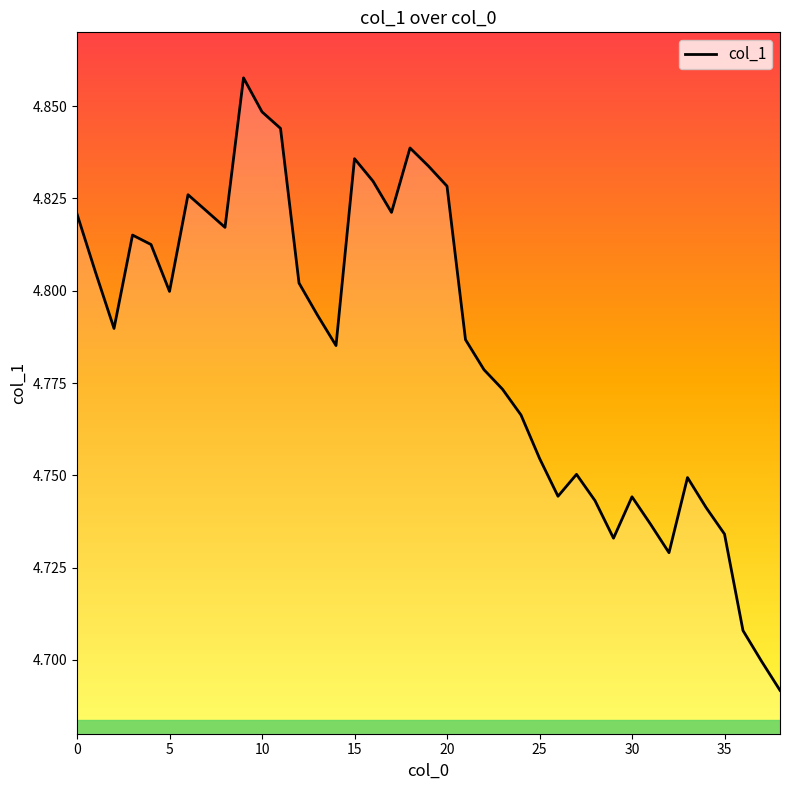

Which has a higher value, 6 or 24?

6